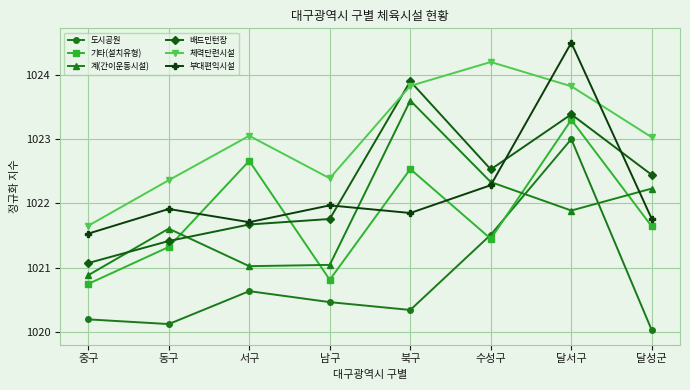

What is the difference between the 체력단련시설 values at 동구 and 중구?

0.7